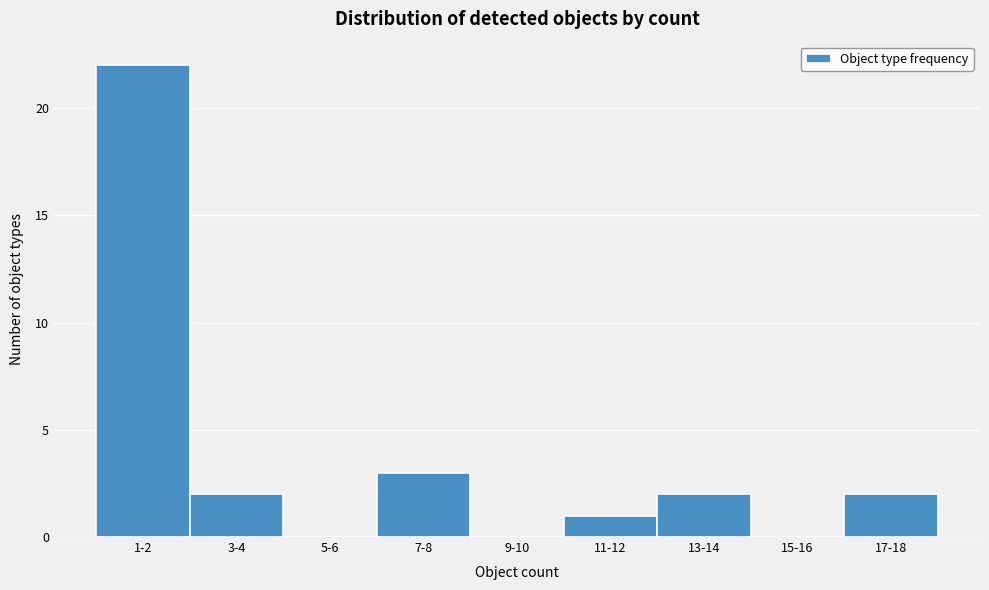

Reading left to right, extract all data points from this chart.

1-2=22	3-4=2	5-6=0	7-8=3	9-10=0	11-12=1	13-14=2	15-16=0	17-18=2